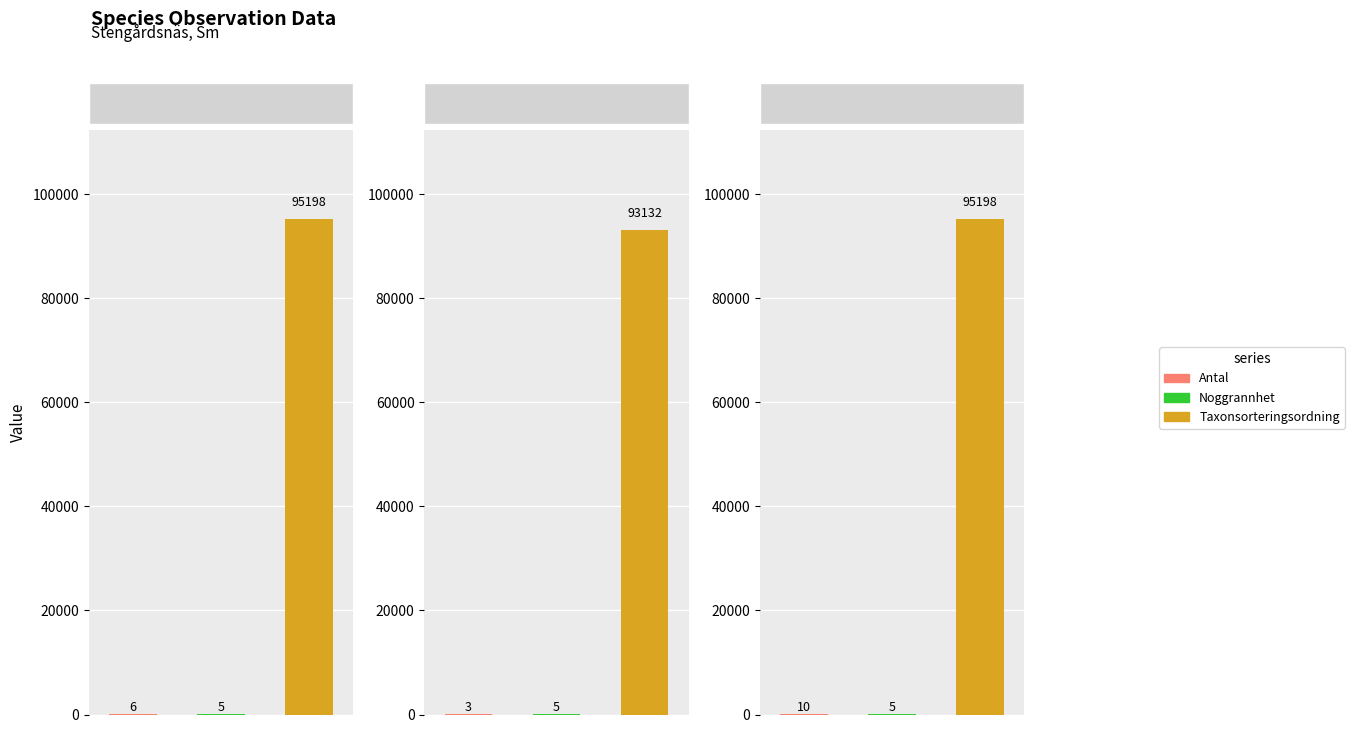

Reading left to right, what are all the values shown in this chart?

Antal: 6	3	10
Noggrannhet: 5	5	5
Taxonsorteringsordning: 95198	93132	95198